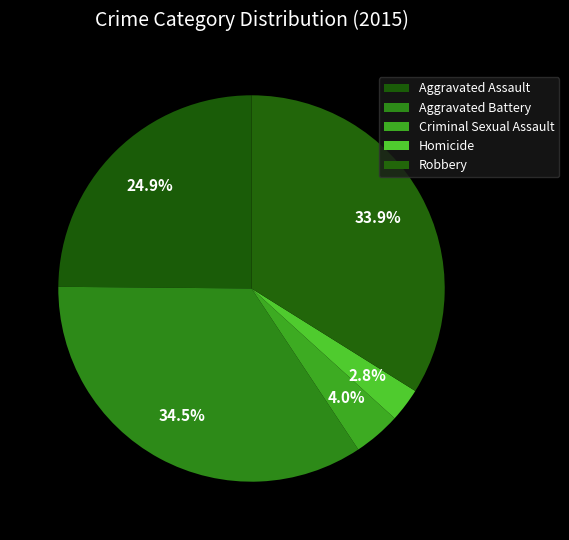

What portion of the pie excludes Aggravated Battery?

65.5%